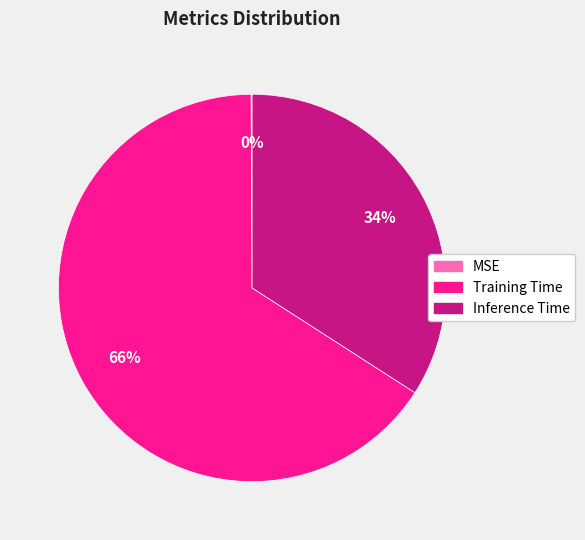

To the nearest percent, what is the average slice percentage?

33%